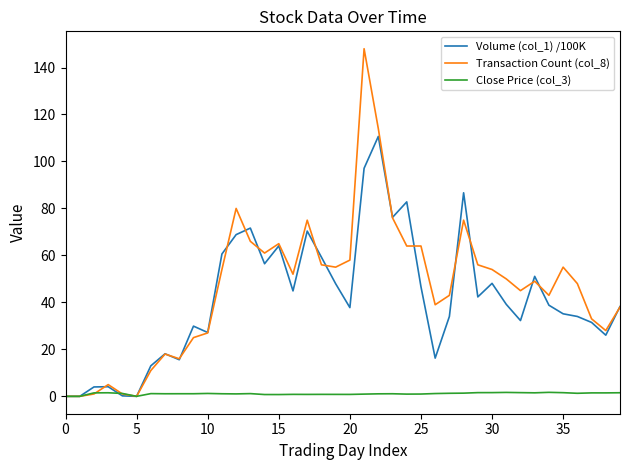

What is the highest value of the Volume (col_1) /100K series?

110.7